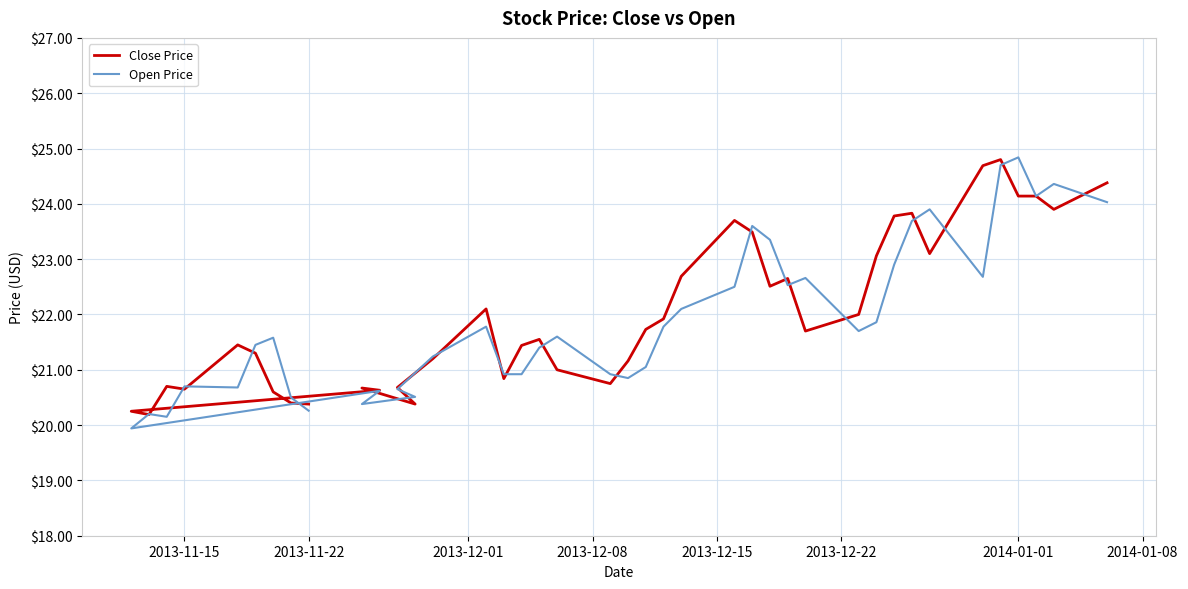

What is the difference between the second highest and second lowest values in the Close Price series?

4.4